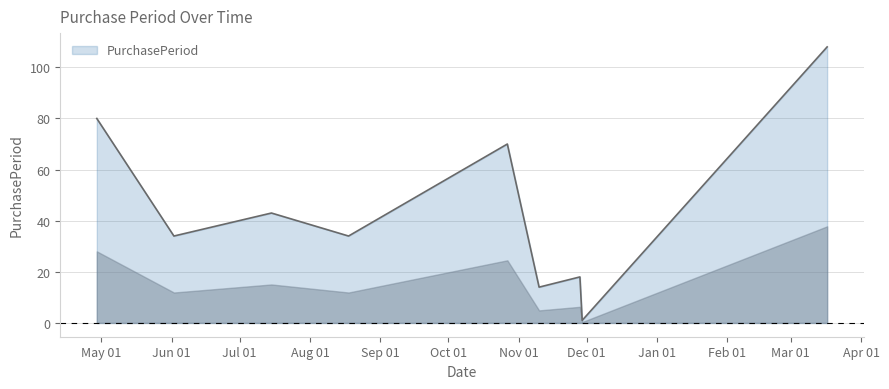

Does the chart have visible grid lines?

Yes